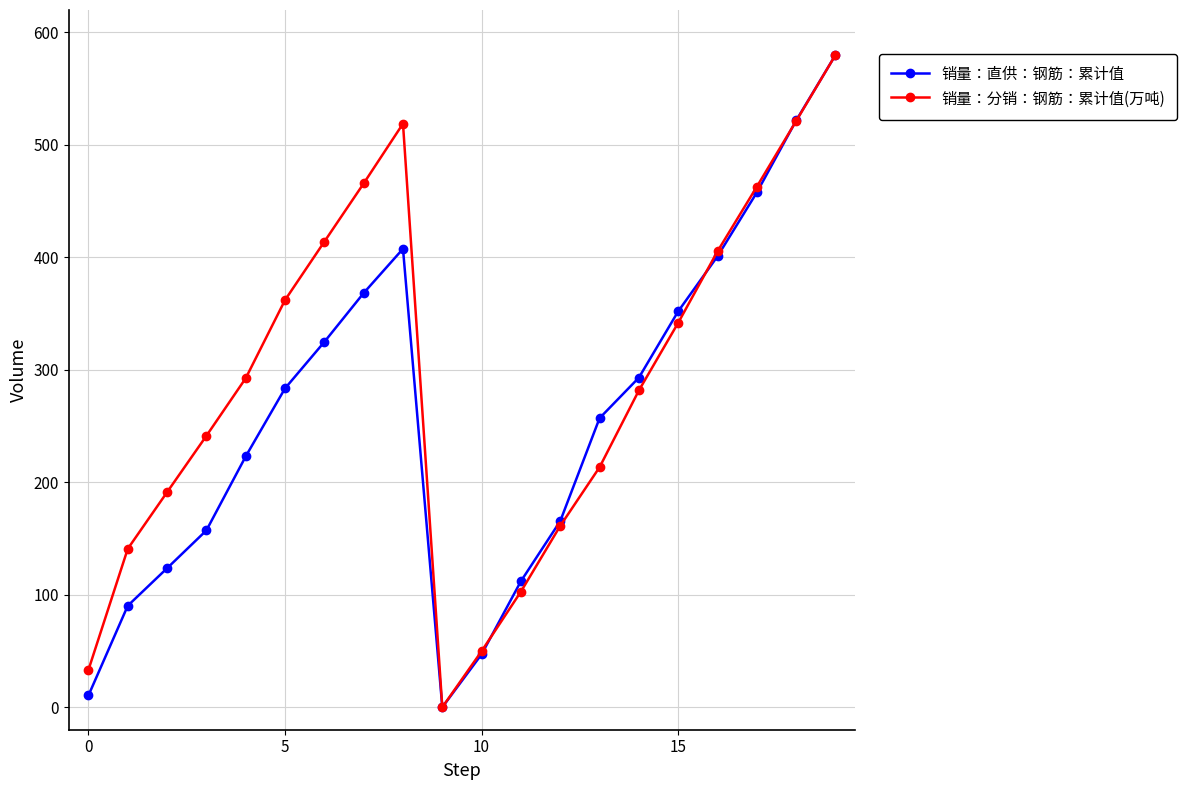

How many interior local peaks does the 销量：直供：钢筋：累计值 series have?

1